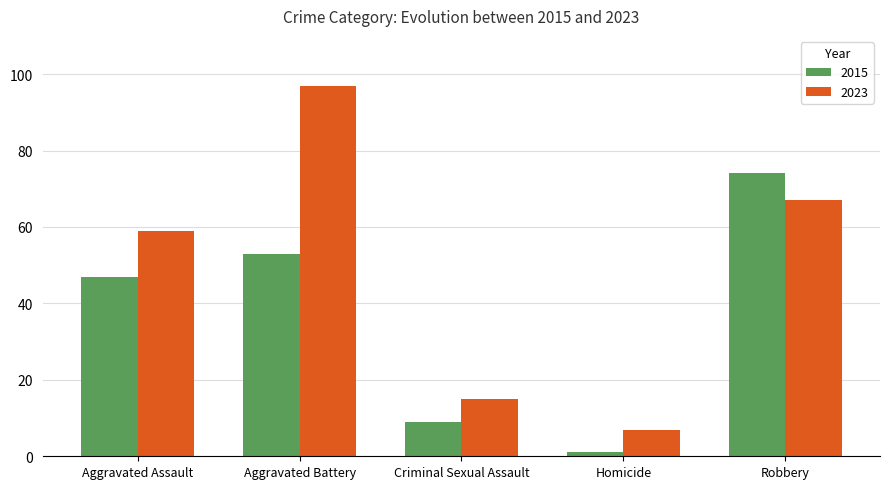

Which category has the highest value across all series?

Aggravated Battery